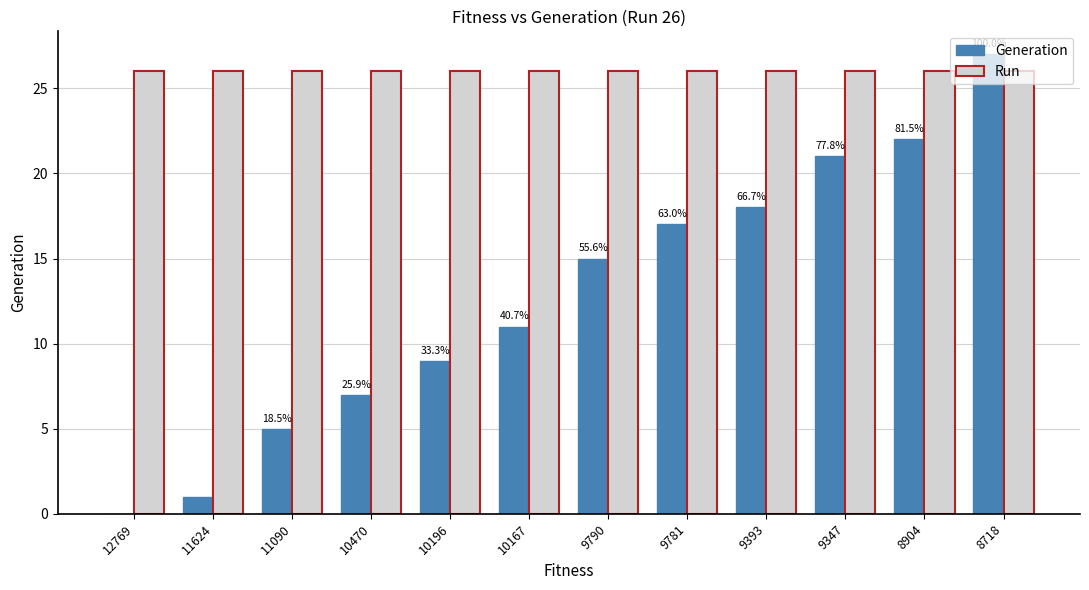

The value of Generation at 9347 is 21. True or false?

True